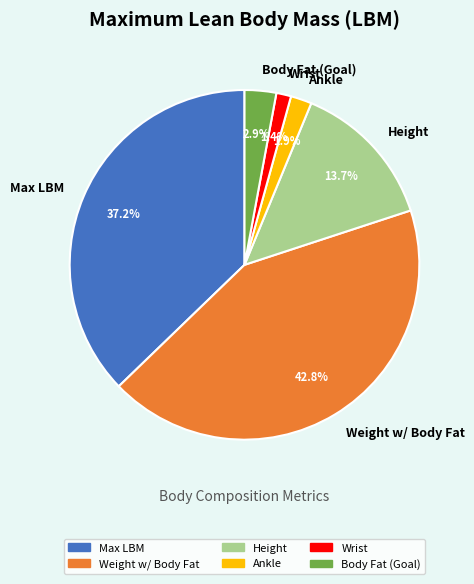

How many slices are in this pie chart?

6